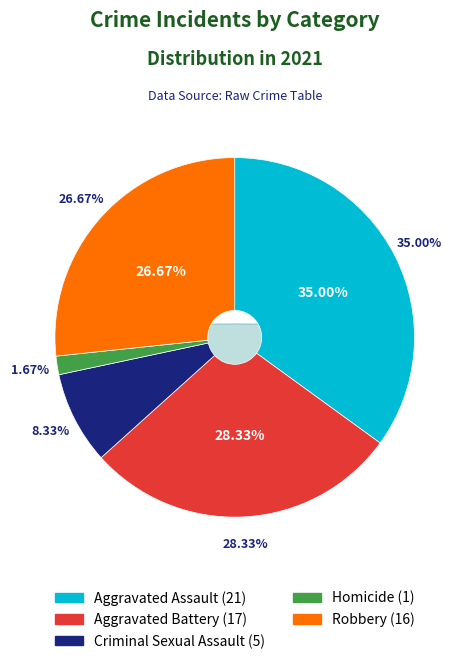

What is the largest slice in the pie chart?

Aggravated Assault